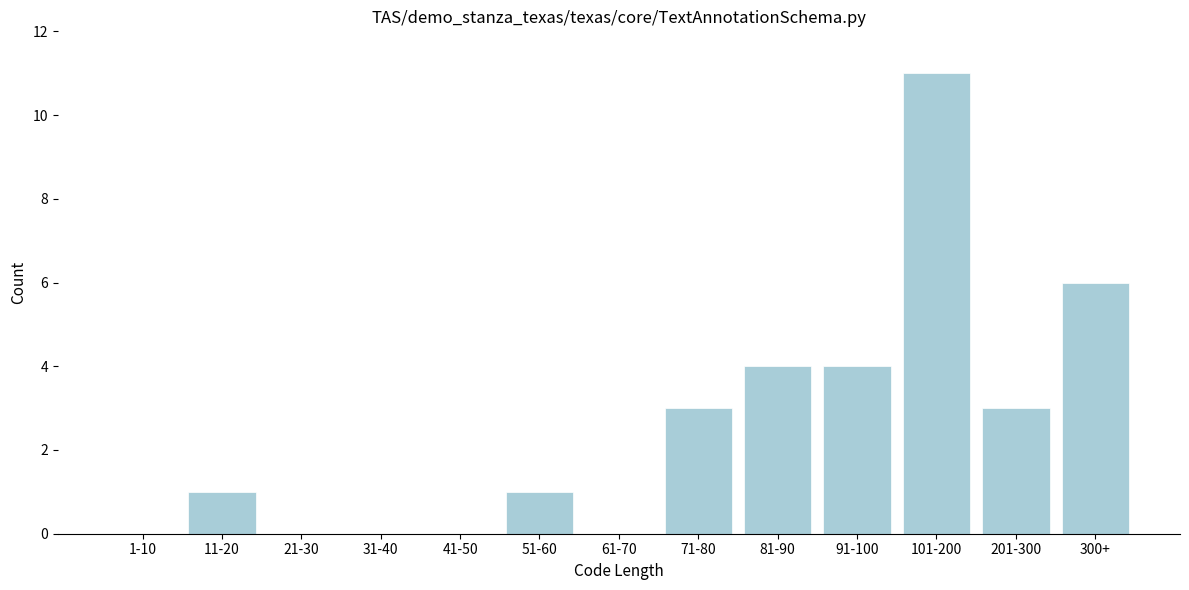

Reading right to left, what are all the values shown in this chart?

300+=6	201-300=3	101-200=11	91-100=4	81-90=4	71-80=3	61-70=0	51-60=1	41-50=0	31-40=0	21-30=0	11-20=1	1-10=0